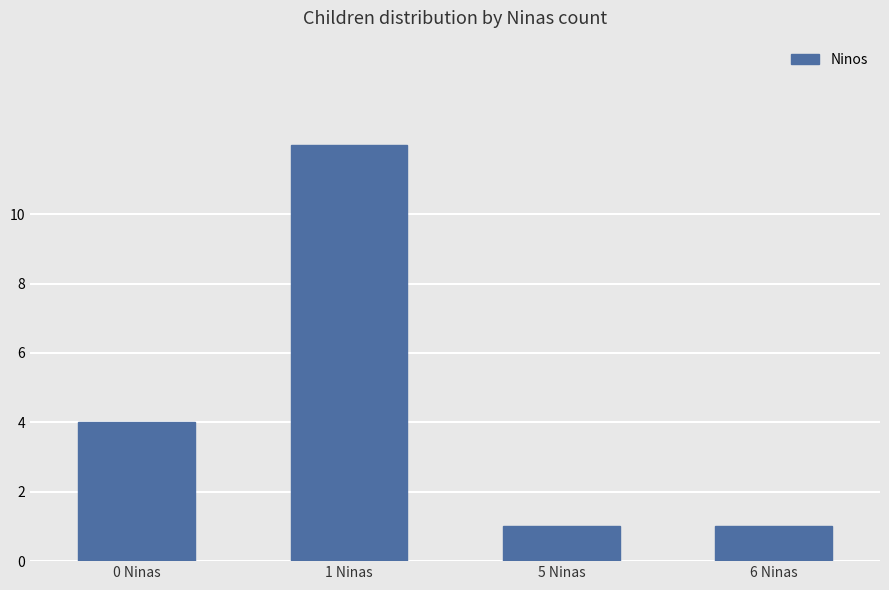

Which category has the highest value across all series?

1 Ninas